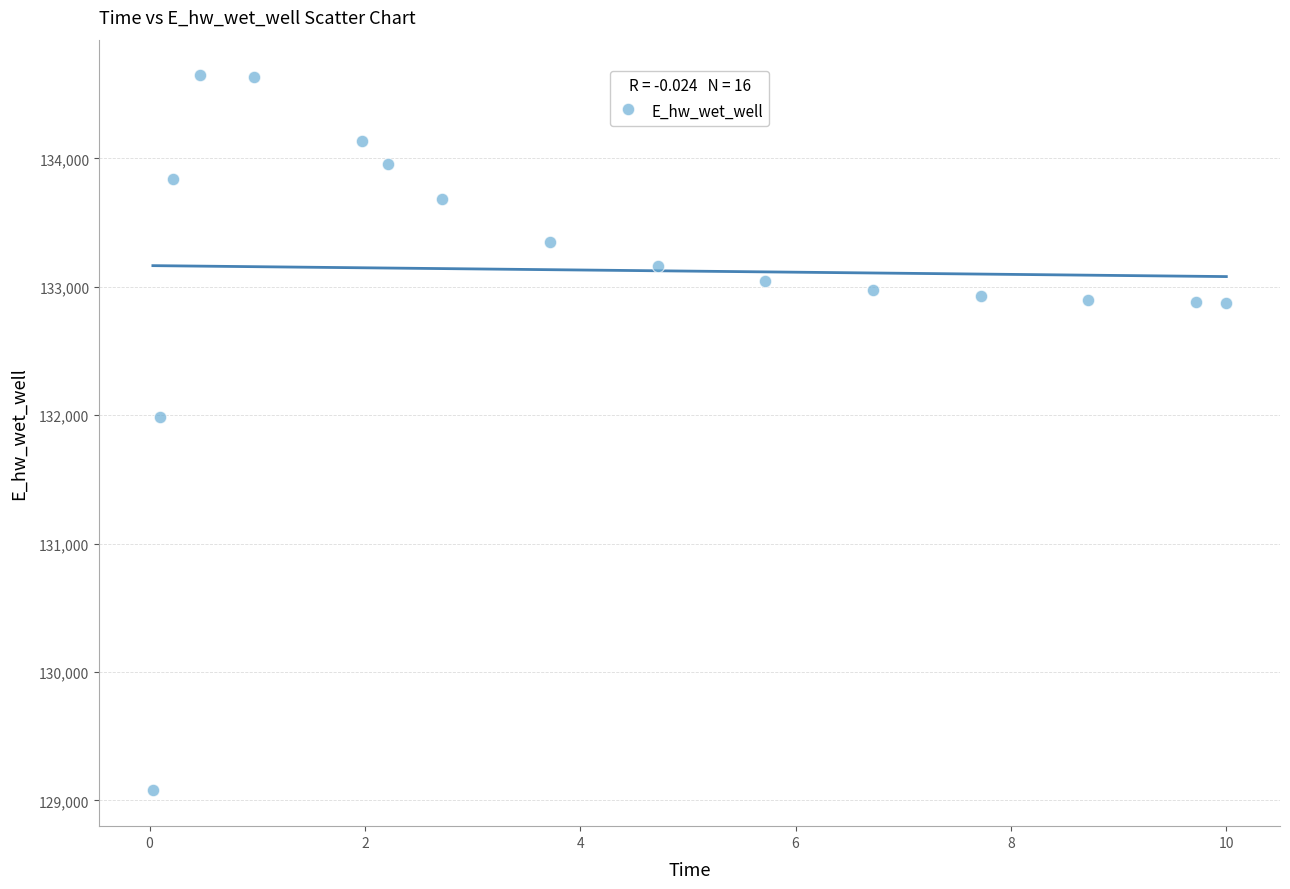

What is the range of Y values (max minus min)?

5569.1